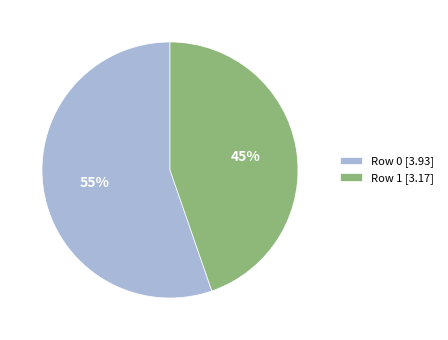

How many slices are in this pie chart?

2